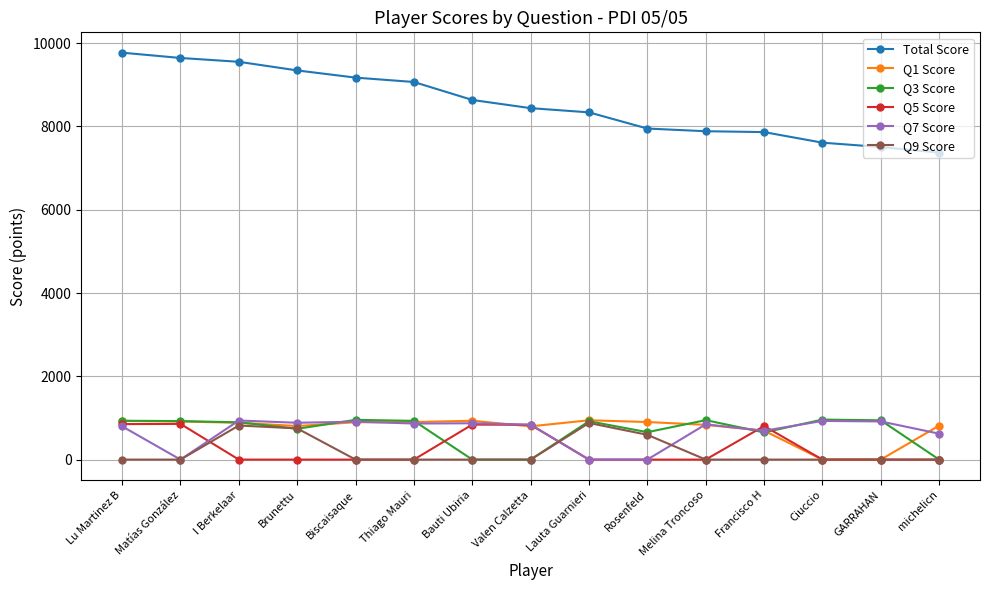

The value of Q3 Score at Lauta Guarnieri is 427. True or false?

False